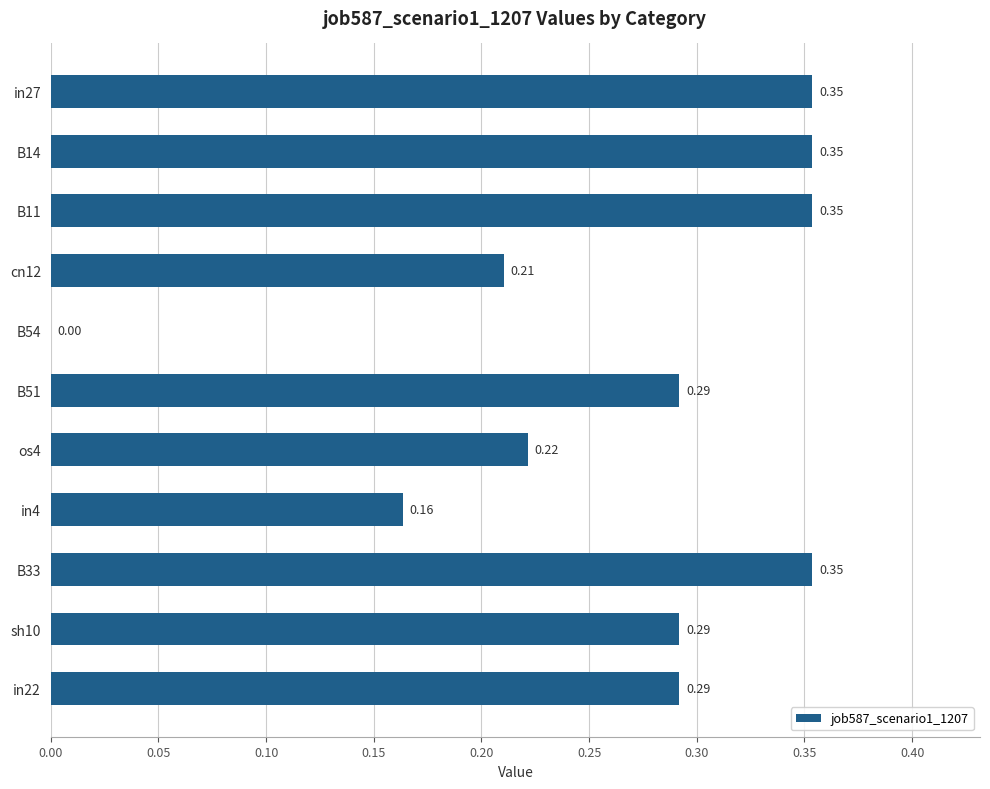

Between os4 and cn12, which is larger?

os4